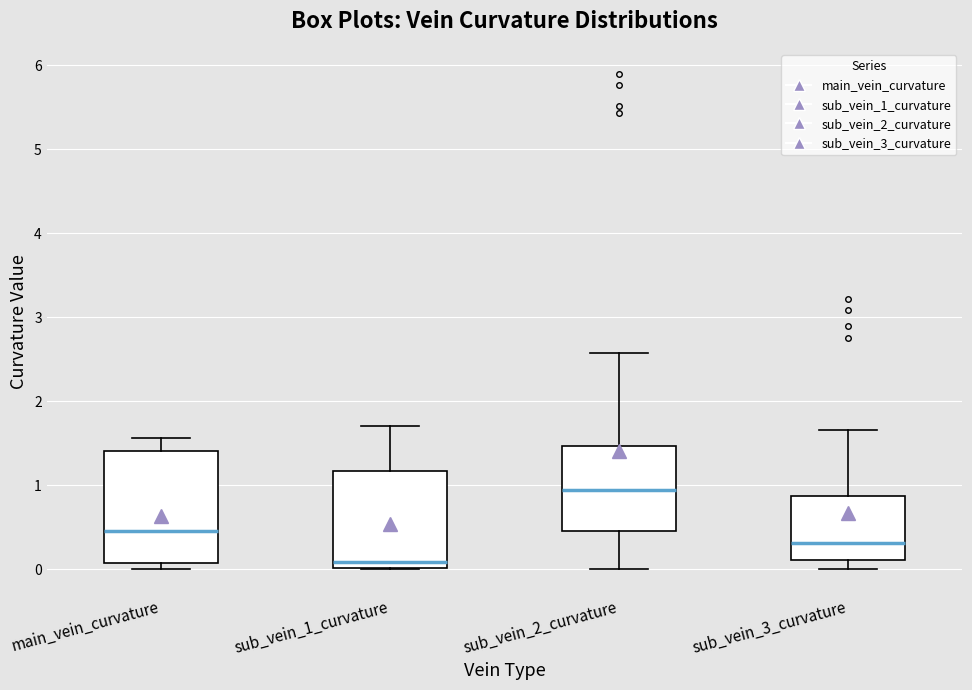

Which box has the lowest median line?

sub_vein_1_curvature